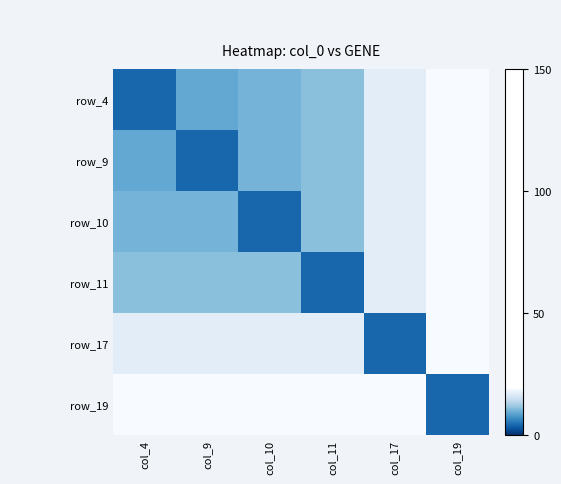

How many distinct data groups are displayed?

6